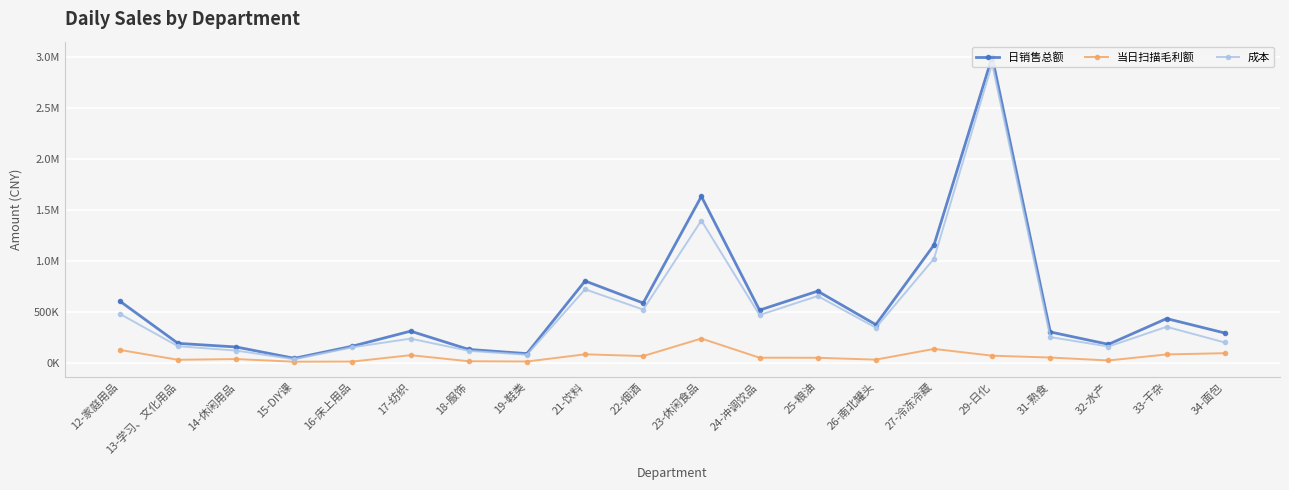

Does the chart have visible grid lines?

Yes